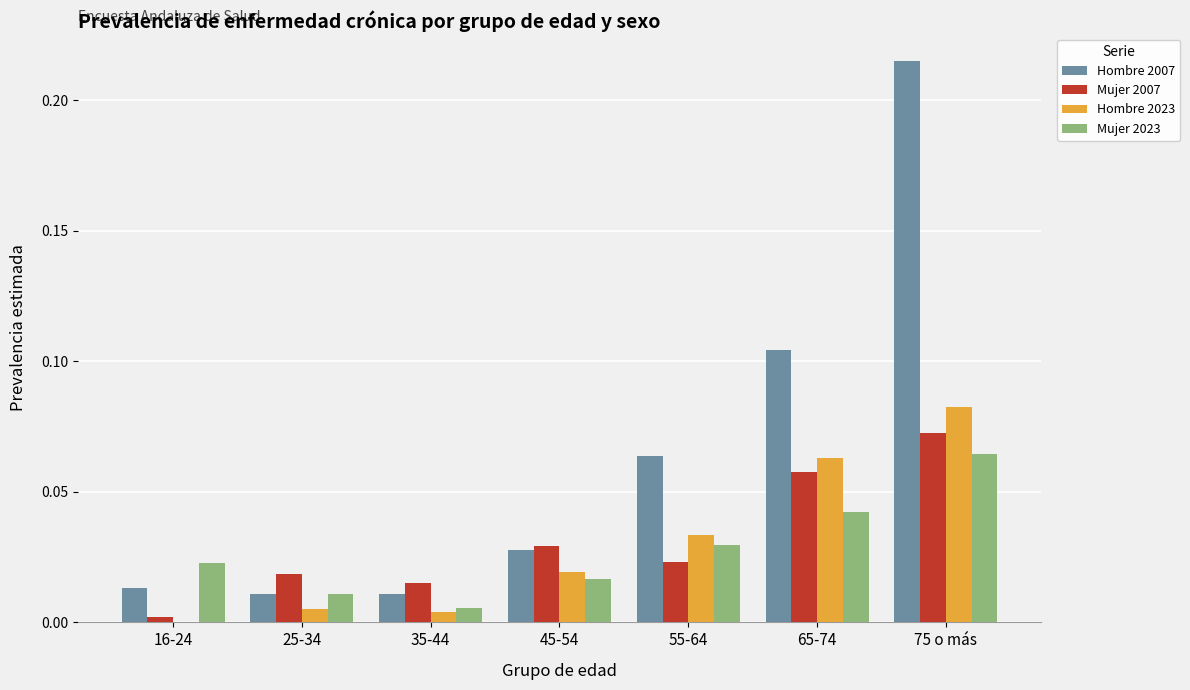

Which series has the widest spread of values?

Hombre 2007